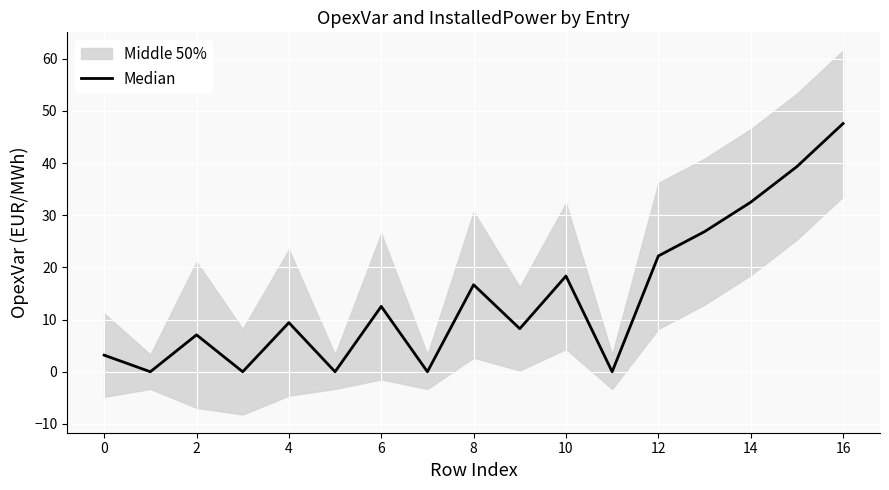

The value at 12 is 30.8. True or false?

False